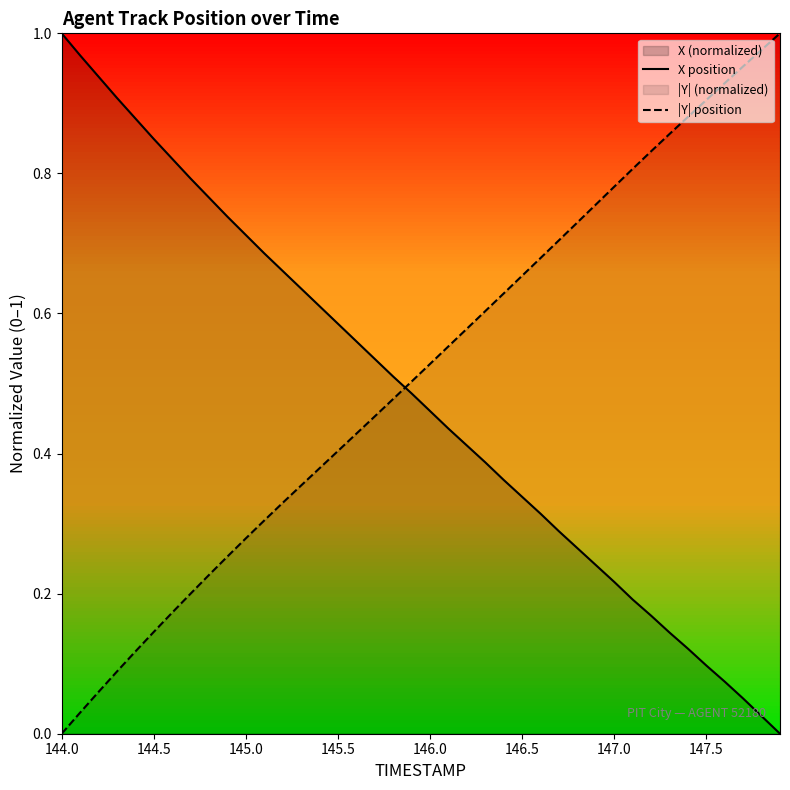

How many values in X position are above zero?

39